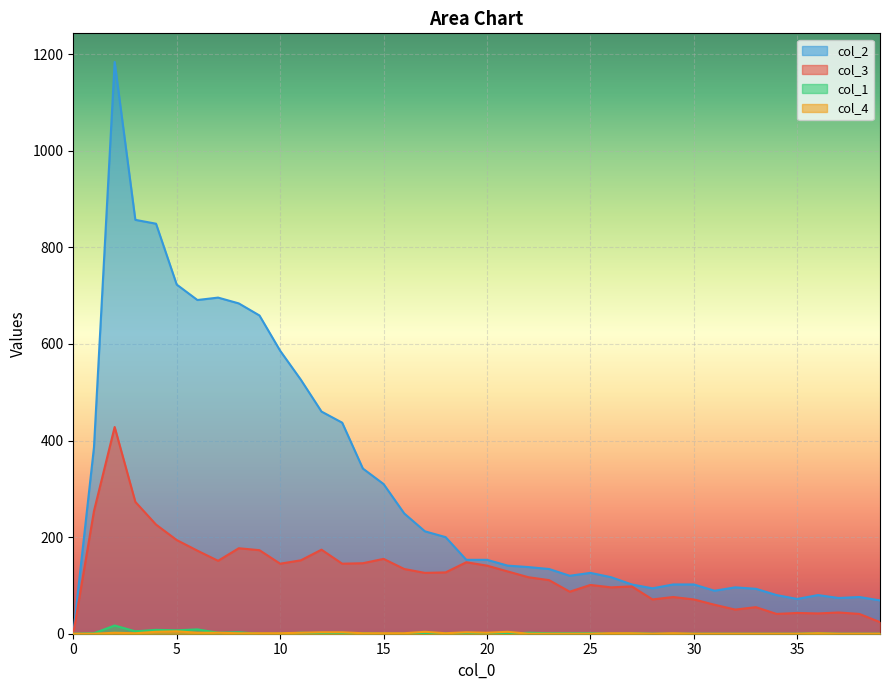

True or false: col_2 and col_3 cross at least once.

False